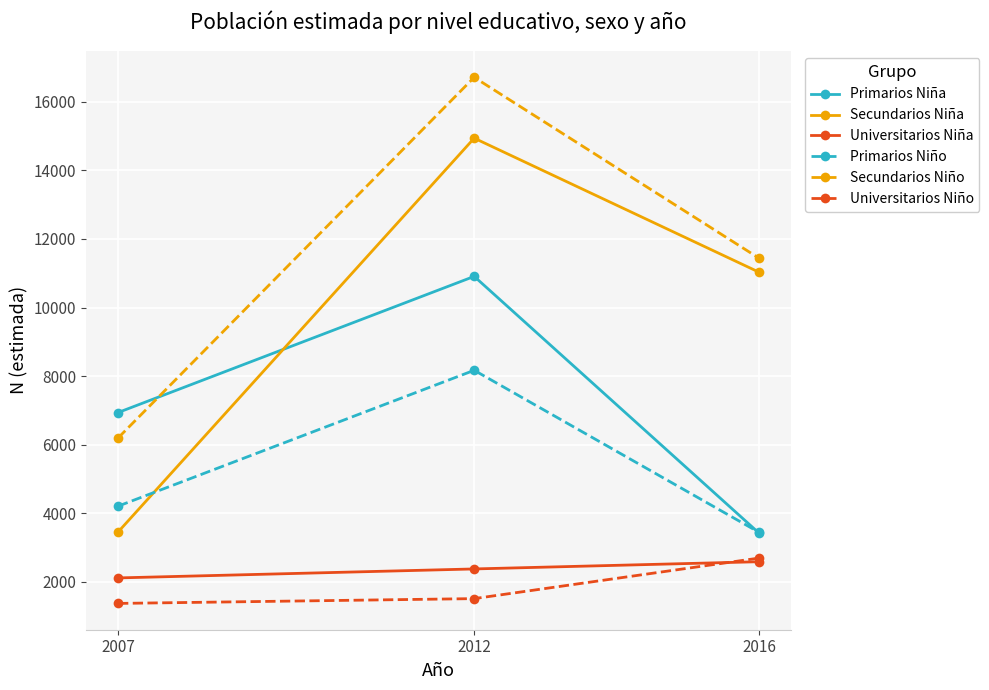

Is it true that Secundarios Niña equals 3449 at 2007?

True